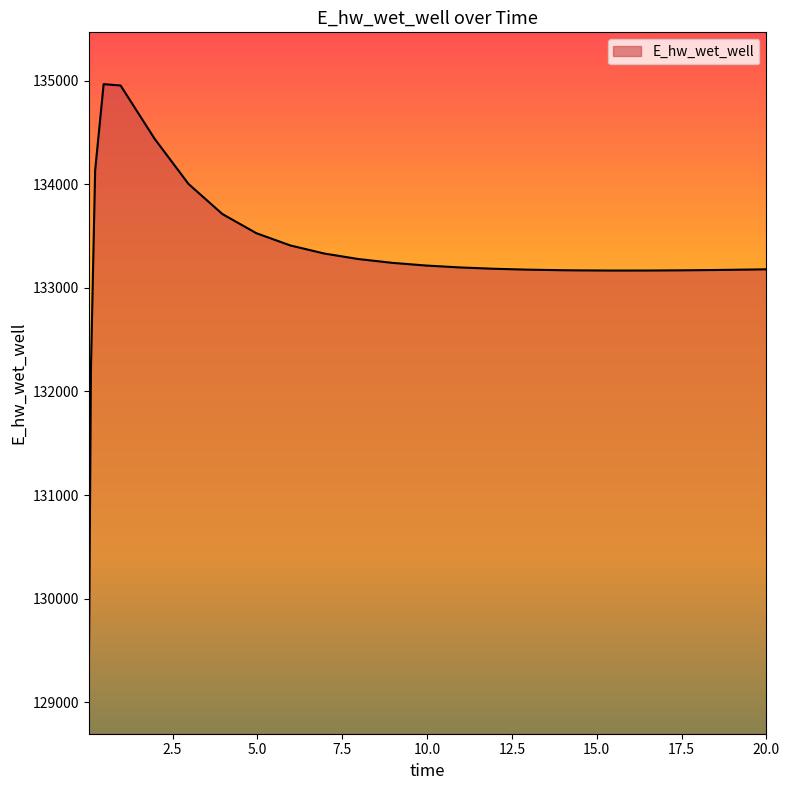

What is the smallest value displayed?

129196.0